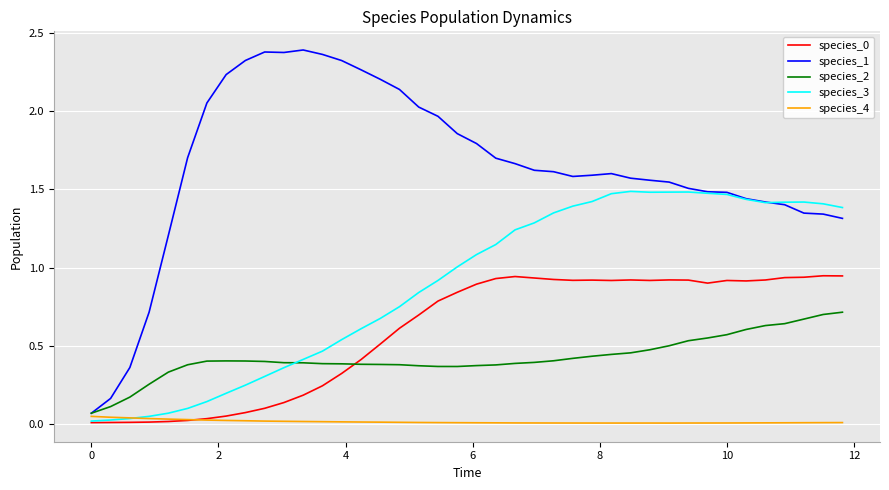

Which series has the largest total across all categories?

species_1